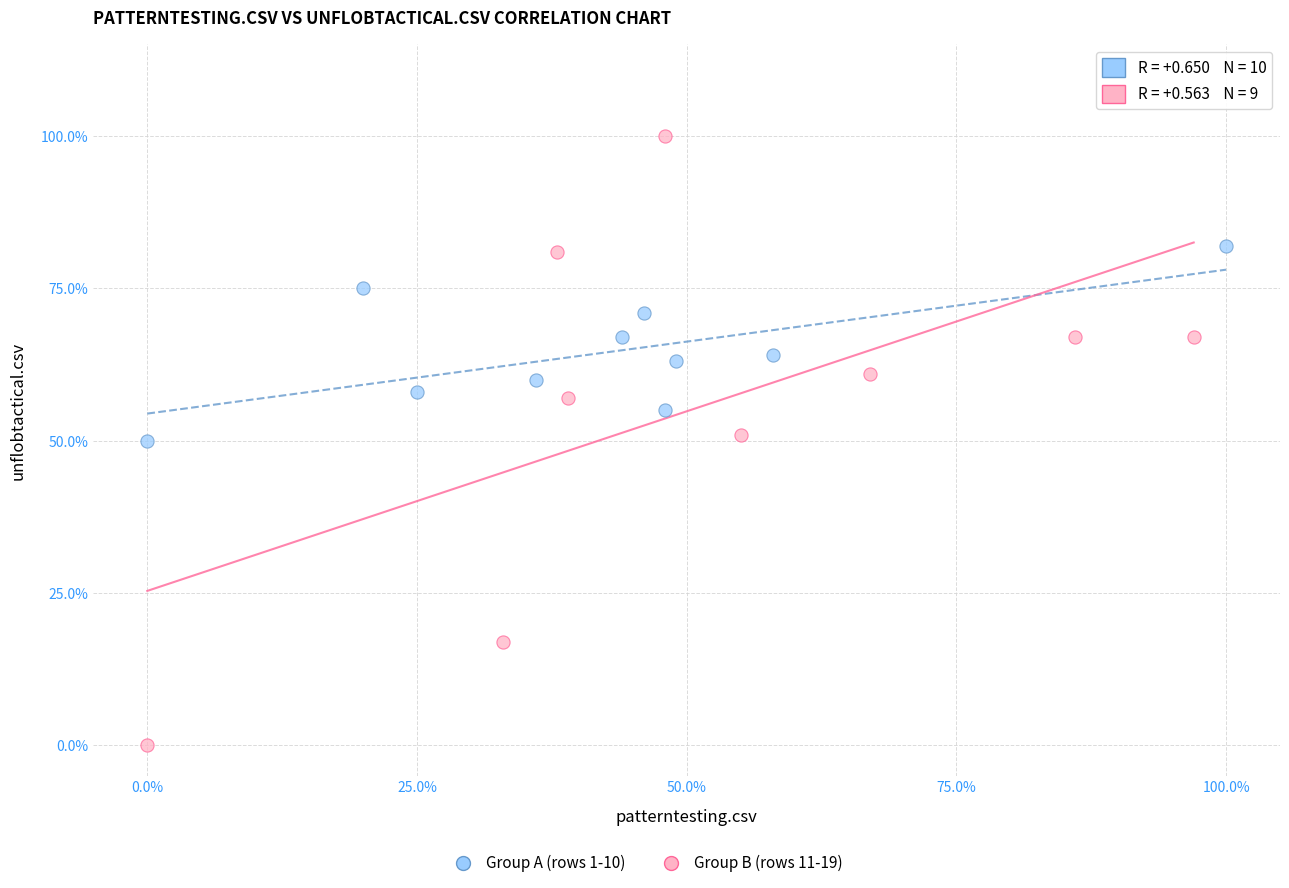

Which series contains the lowest Y value?

Group B (rows 11-19)